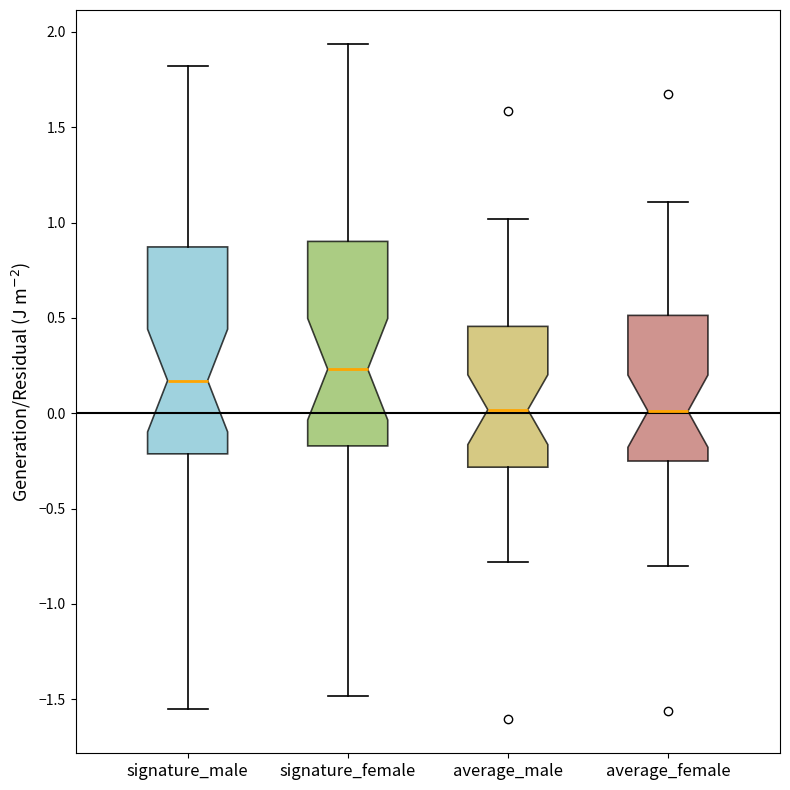

Reading left to right, read every box against the y-axis: the position of its median line, the range the box covers, and the ends of its whiskers. The values are not printed on the chart, so give them approximately, as read against the axis.

signature_male: median 0.15, box -0.20 to 0.85, whiskers -1.55 to 1.80
signature_female: median 0.25, box -0.15 to 0.90, whiskers -1.50 to 1.95
average_male: median 0.00, box -0.30 to 0.45, whiskers -0.80 to 1.00
average_female: median 0.00, box -0.25 to 0.50, whiskers -0.80 to 1.10